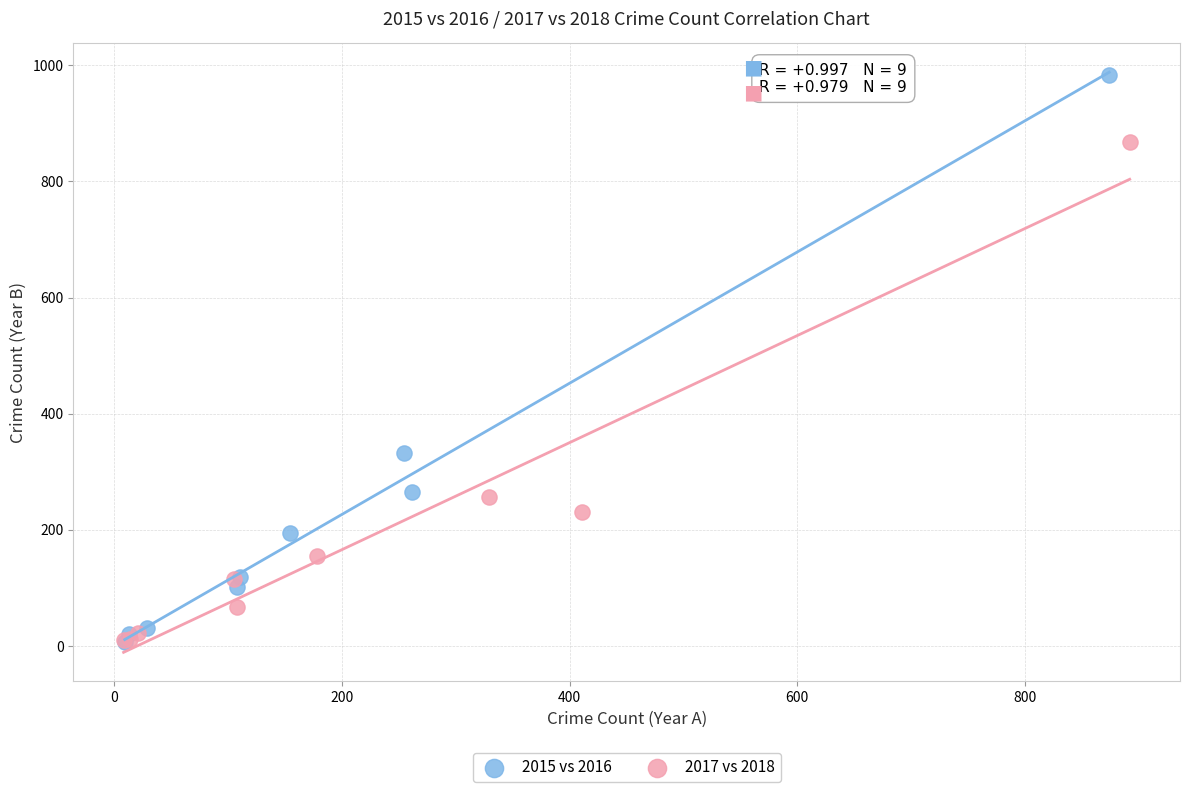

Which series has the widest spread of Y values?

2015 vs 2016